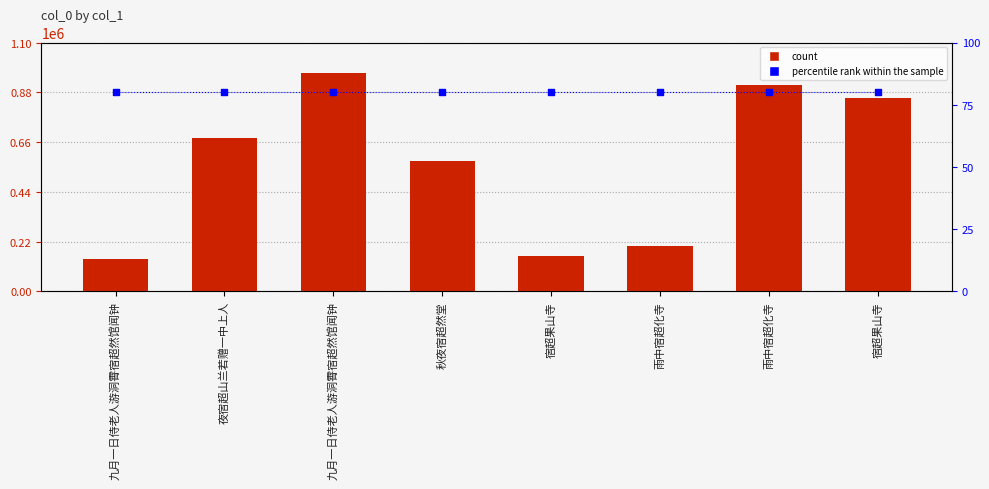

At how many categories does at least one series exceed 39194?

8